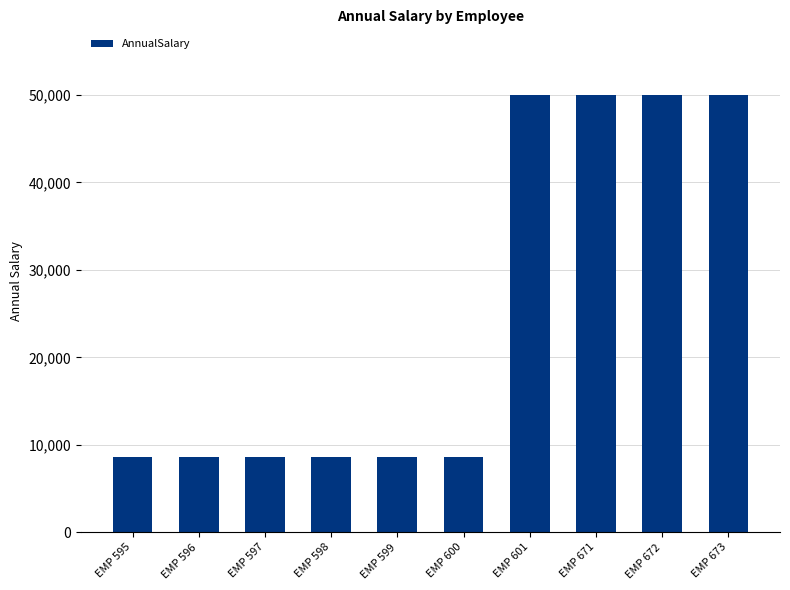

What is the value of the 5th bar from the left?

8631.5